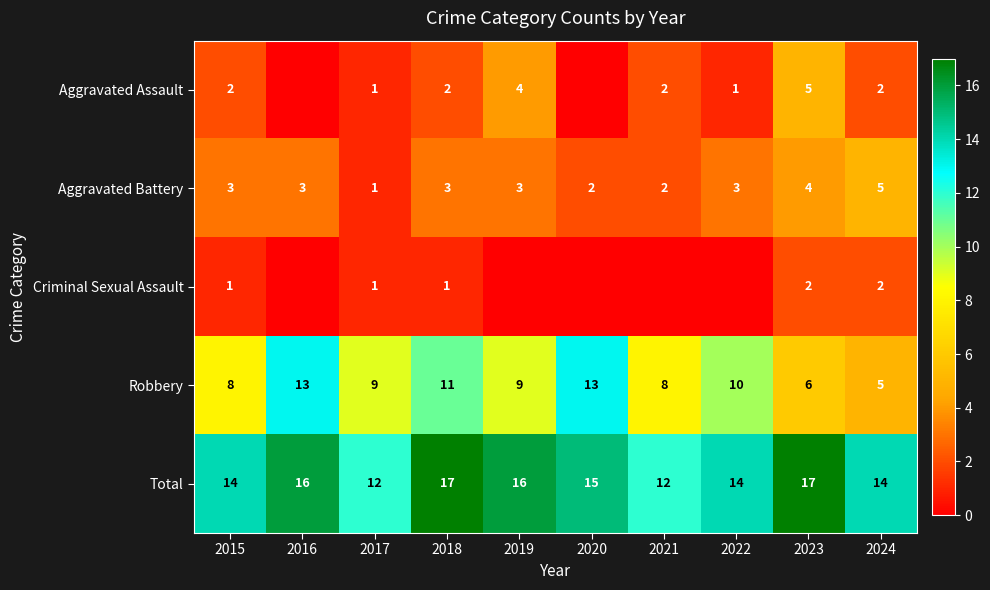

Where is Total nearest to the value 14?

2015